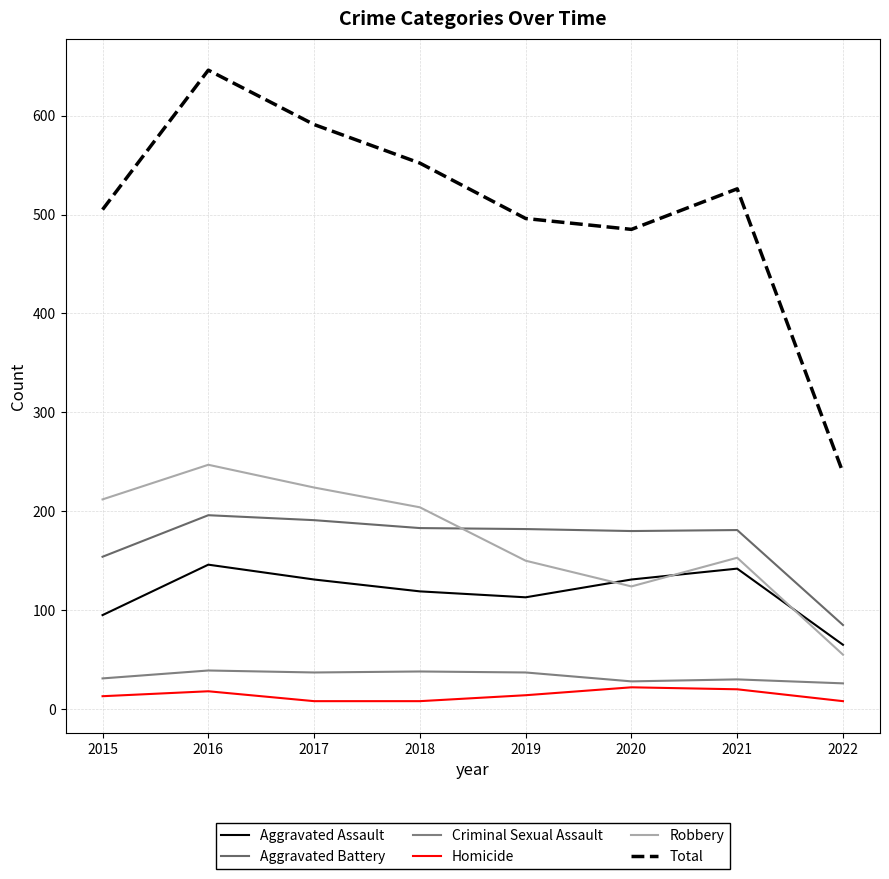

The value of Total at 2016 is 646. True or false?

True